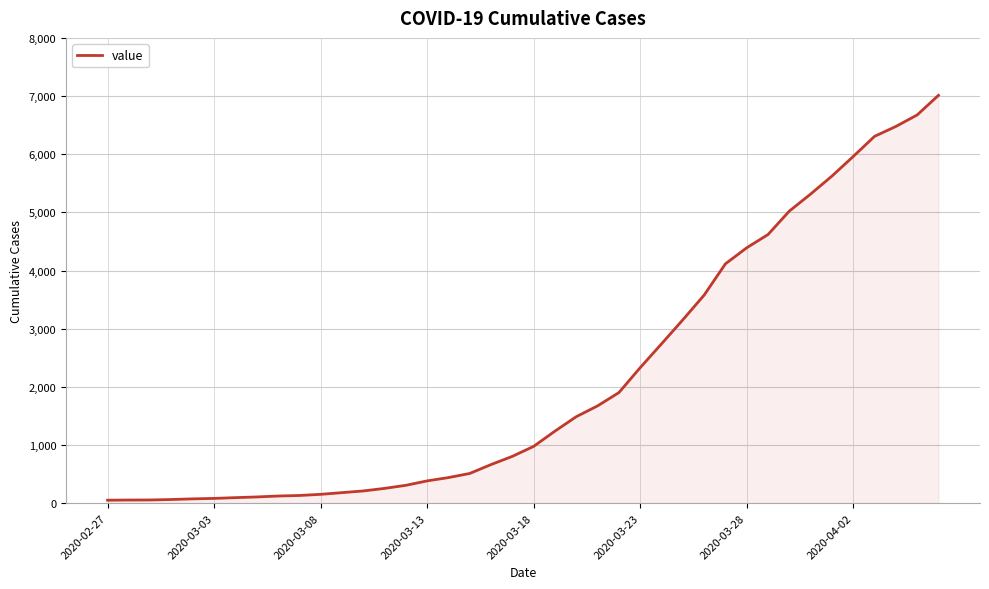

What is the difference between the maximum and minimum values?

6961